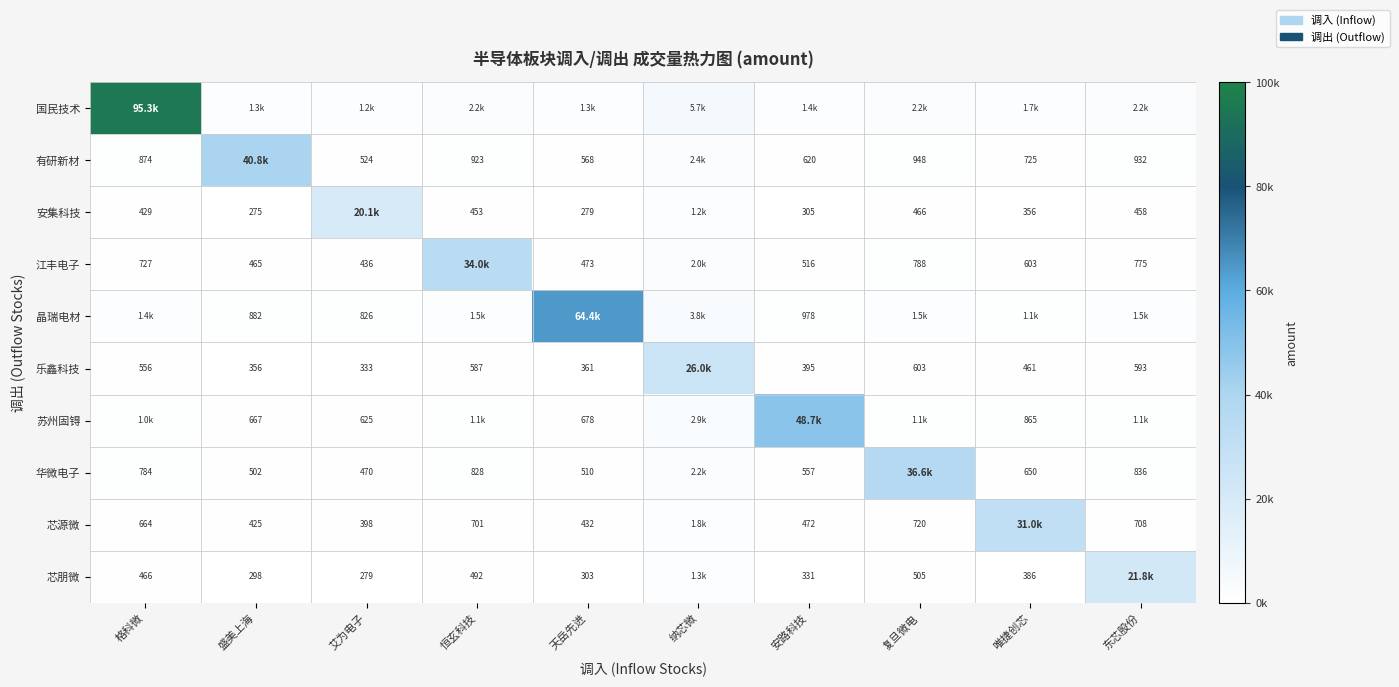

At how many categories does at least one series exceed 3569?

10